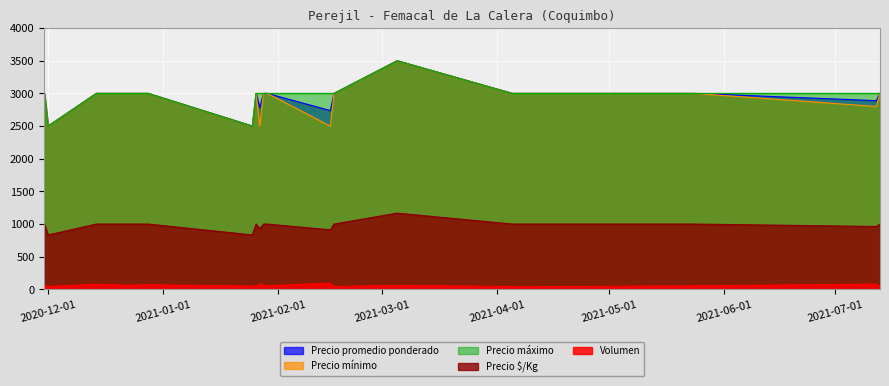

Is it true that Precio mínimo equals 4328 at 2021-01-29?

False